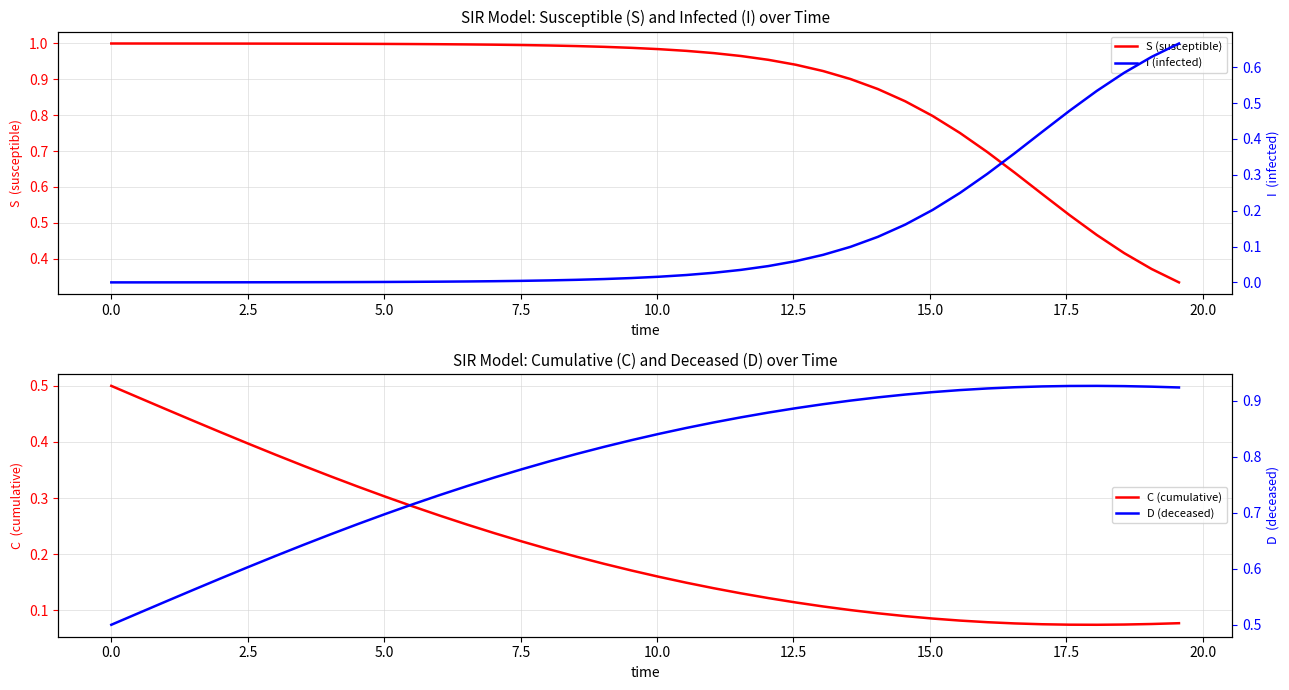

True or false: D (deceased) and C (cumulative) intersect in this chart.

False